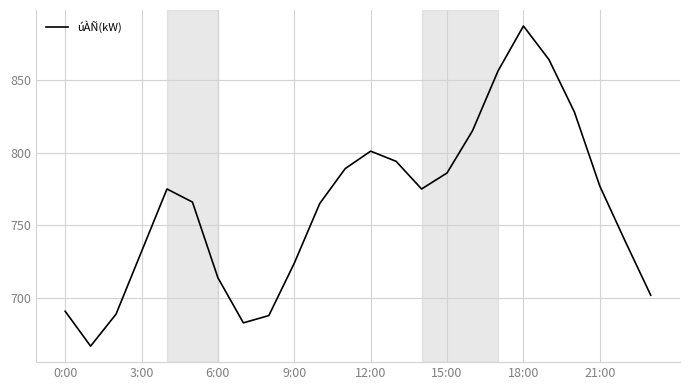

Reading left to right, what are all the values shown in this chart?

691	667	689	732	775	766	714	683	688	724	765	789	801	794	775	786	815	856	887	864	828	777	739	702